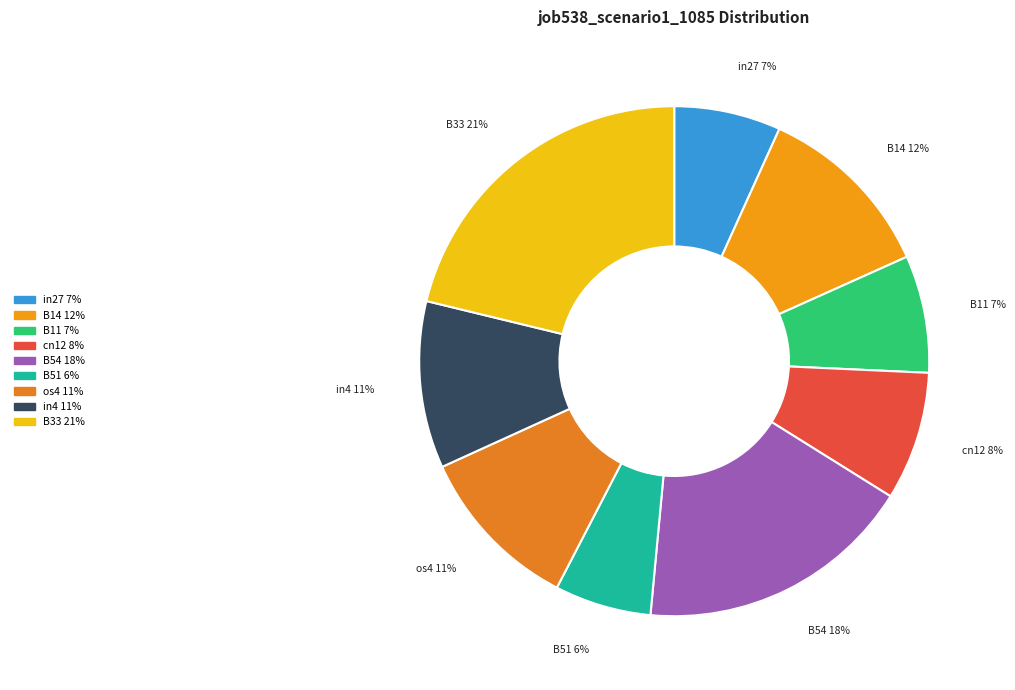

Combined, do B11 and B51 account for over 50%?

No